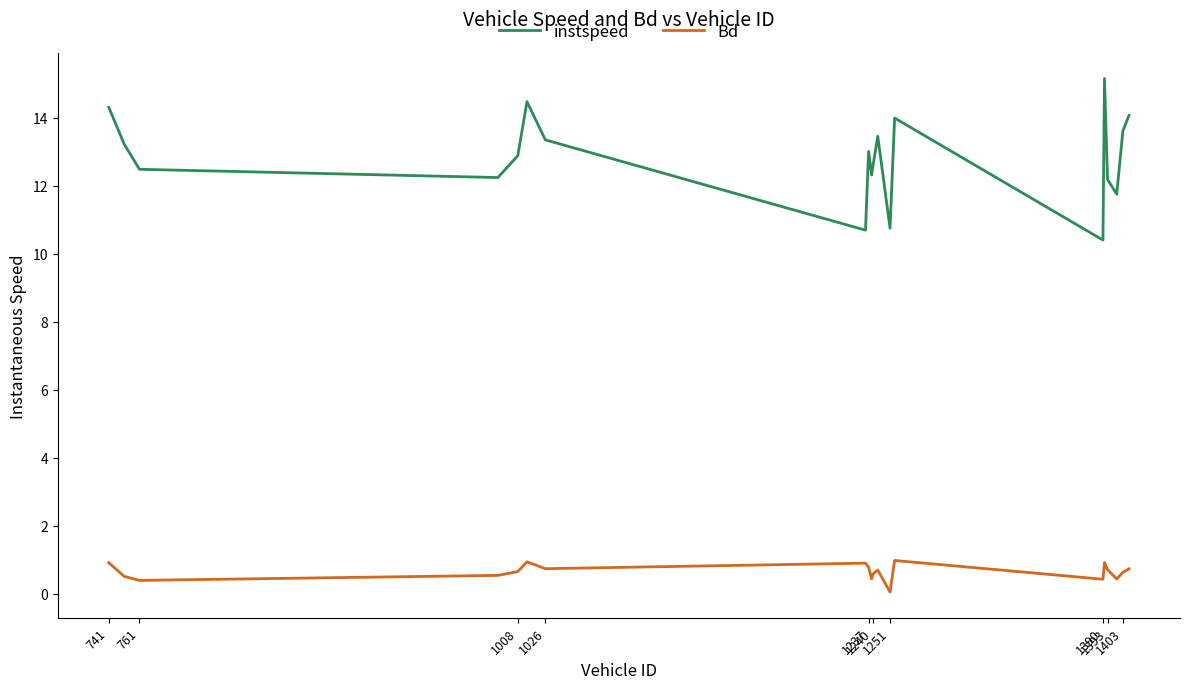

What is the maximum value for instspeed?

15.2